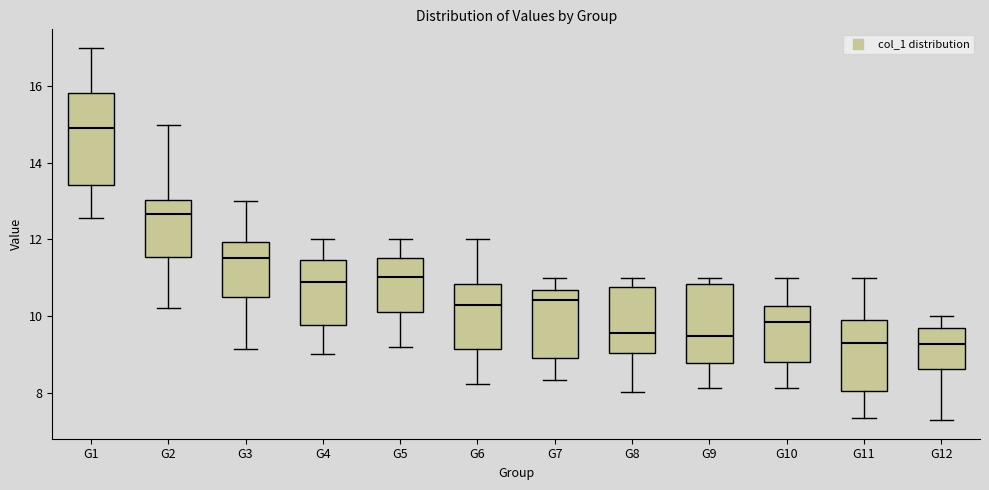

Reading left to right, transcribe this box plot: for each box, give where its median line is, the range the box spans, and where its two whiskers end, as read against the y-axis. The values are not printed on the chart, so give them approximately, as read against the axis.

G1: median 15.0, box 13.4 to 15.8, whiskers 12.6 to 17.0
G2: median 12.6, box 11.6 to 13.0, whiskers 10.2 to 15.0
G3: median 11.6, box 10.6 to 12.0, whiskers 9.2 to 13.0
G4: median 10.8, box 9.8 to 11.4, whiskers 9.0 to 12.0
G5: median 11.0, box 10.0 to 11.6, whiskers 9.2 to 12.0
G6: median 10.2, box 9.2 to 10.8, whiskers 8.2 to 12.0
G7: median 10.4, box 8.8 to 10.6, whiskers 8.4 to 11.0
G8: median 9.6, box 9.0 to 10.8, whiskers 8.0 to 11.0
G9: median 9.4, box 8.8 to 10.8, whiskers 8.2 to 11.0
G10: median 9.8, box 8.8 to 10.2, whiskers 8.2 to 11.0
G11: median 9.4, box 8.0 to 10.0, whiskers 7.4 to 11.0
G12: median 9.2, box 8.6 to 9.6, whiskers 7.2 to 10.0